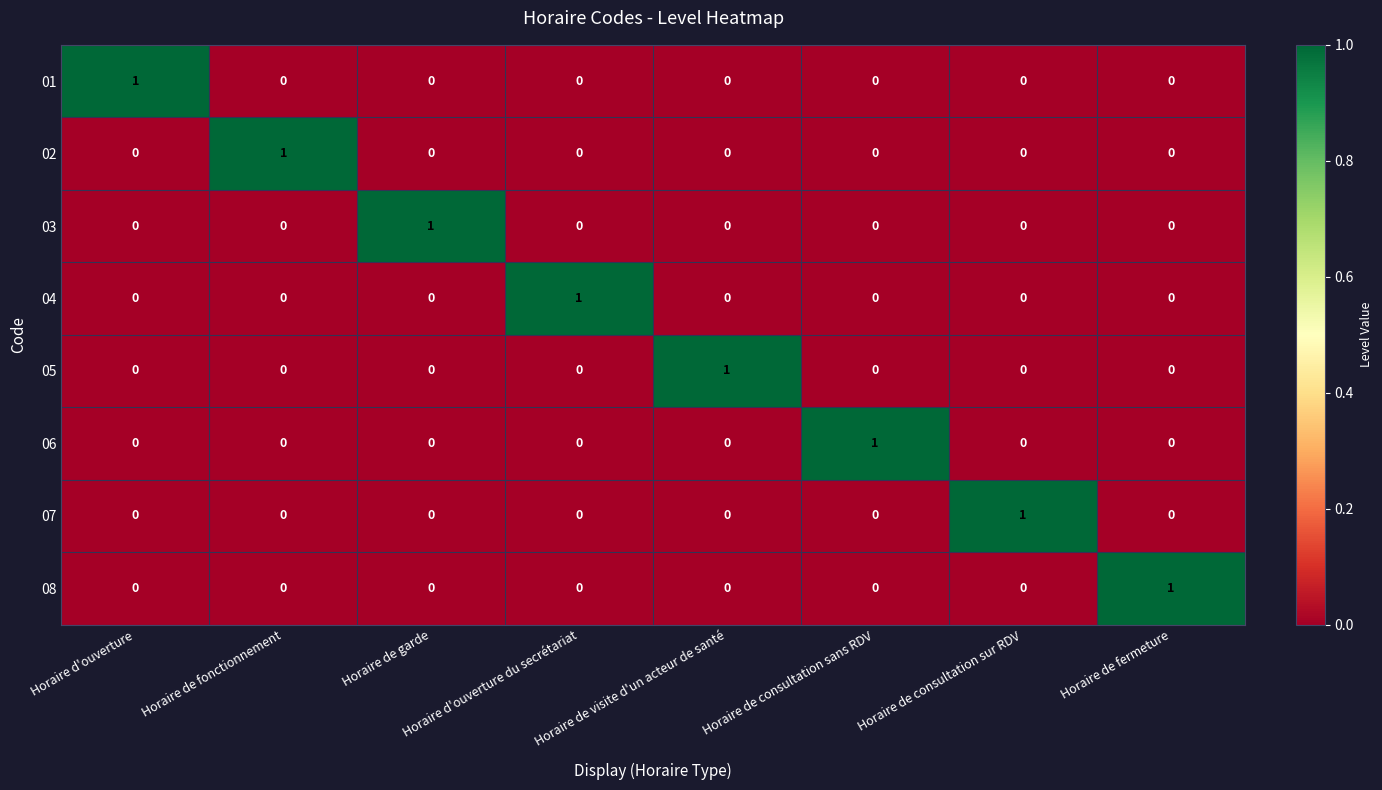

True or false: 08 has a value of 0 at Horaire de garde.

True